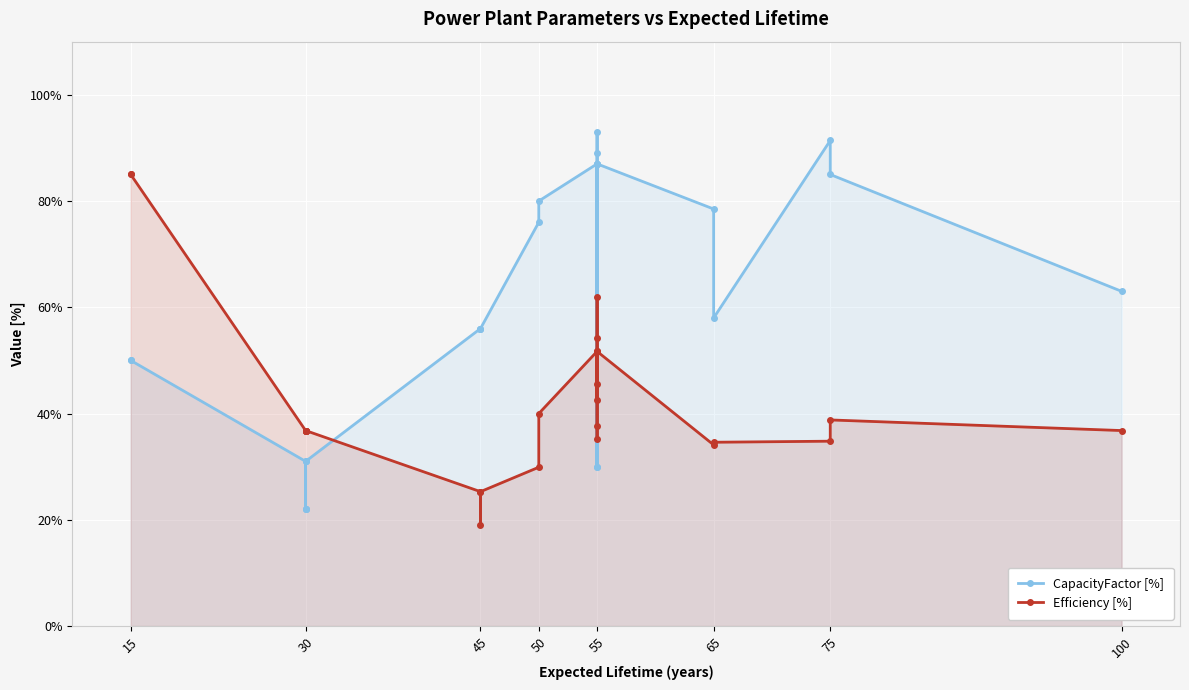

True or false: CapacityFactor [%] has a value of 7.4 at 55.

False